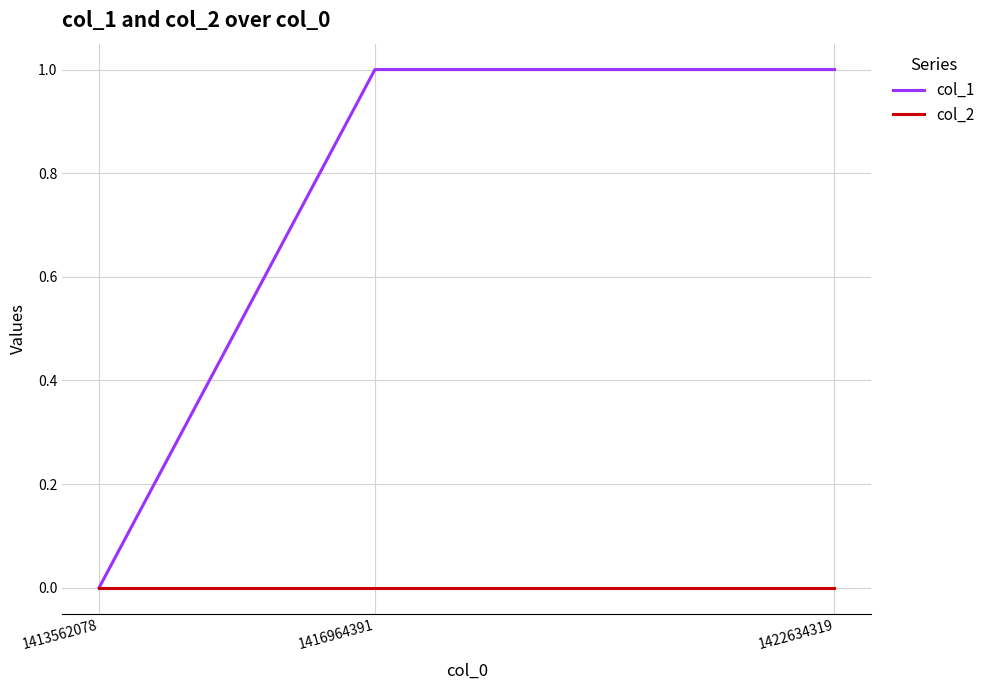

Rank the series by their maximum value, from lowest to highest.

col_2, col_1